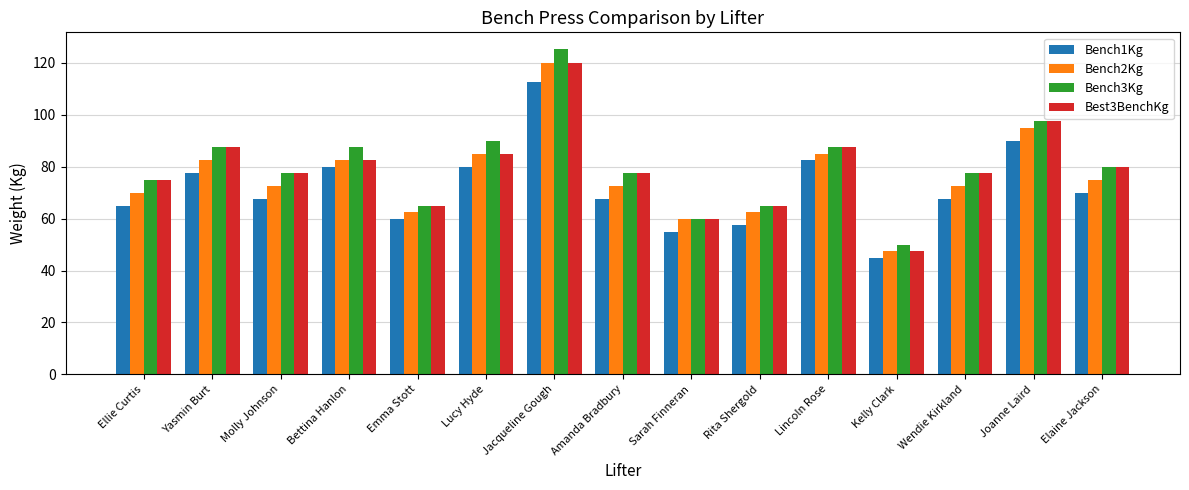

Which series has the widest spread of values?

Bench3Kg